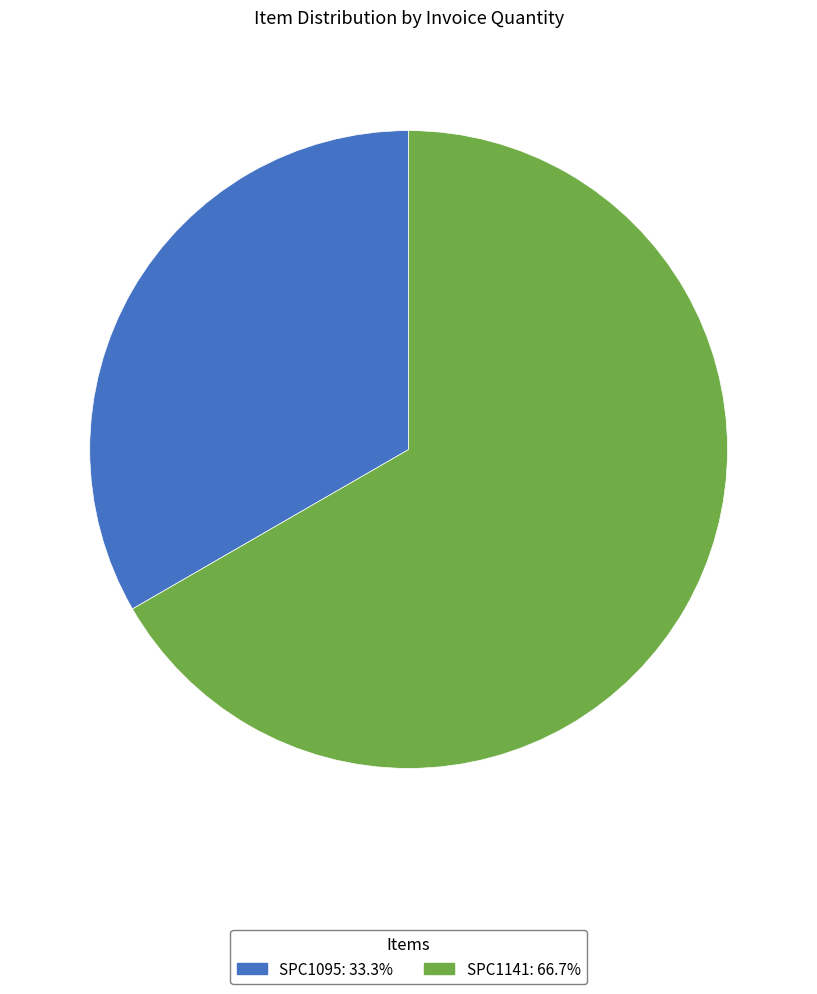

How many segments does this pie chart have?

2